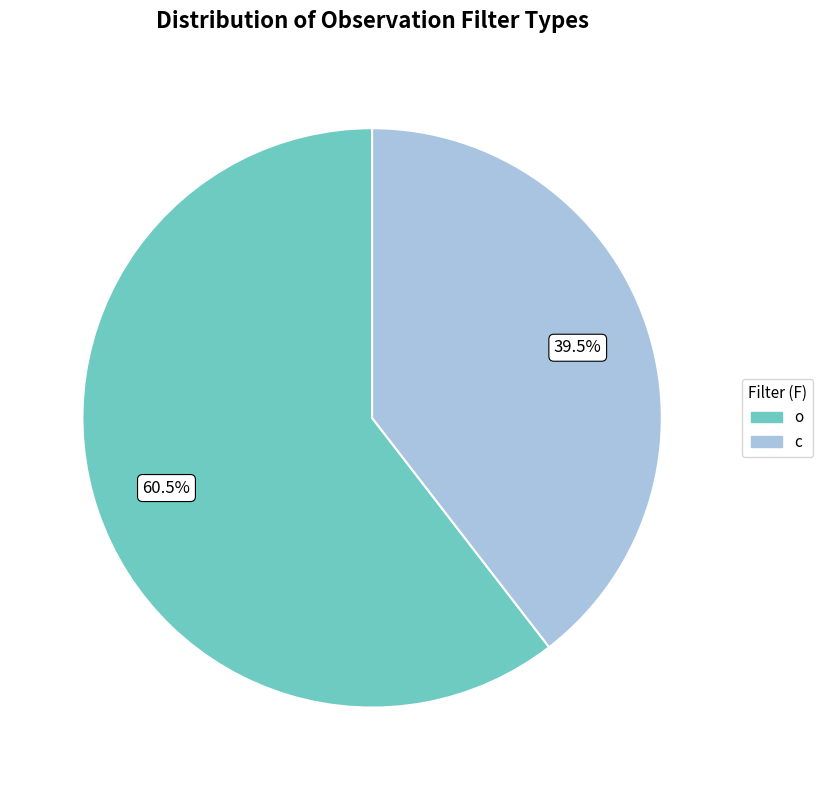

Rank the categories by value from lowest to highest.

c, o